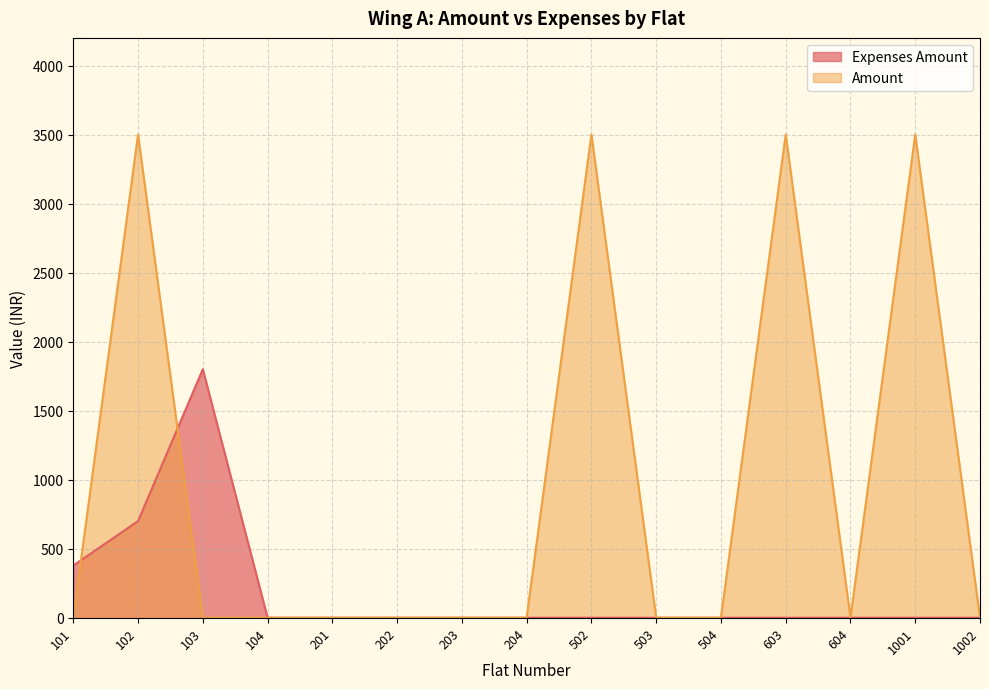

What is the average value of the Amount series?

933